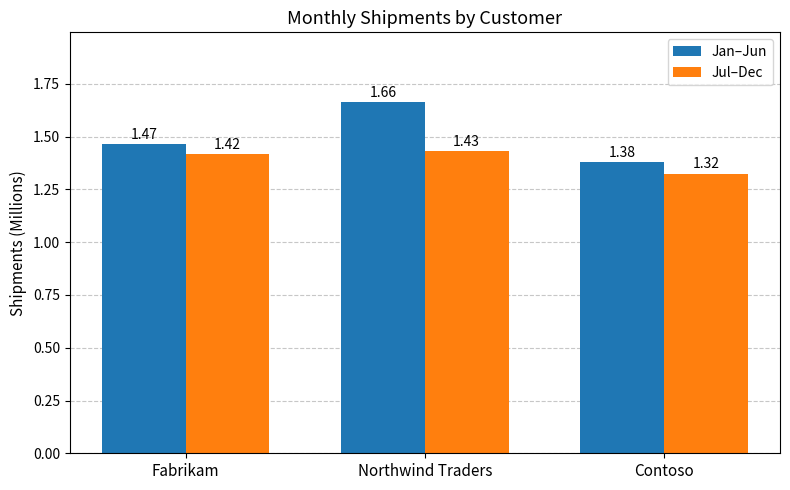

Which series has the widest spread of values?

Jan–Jun